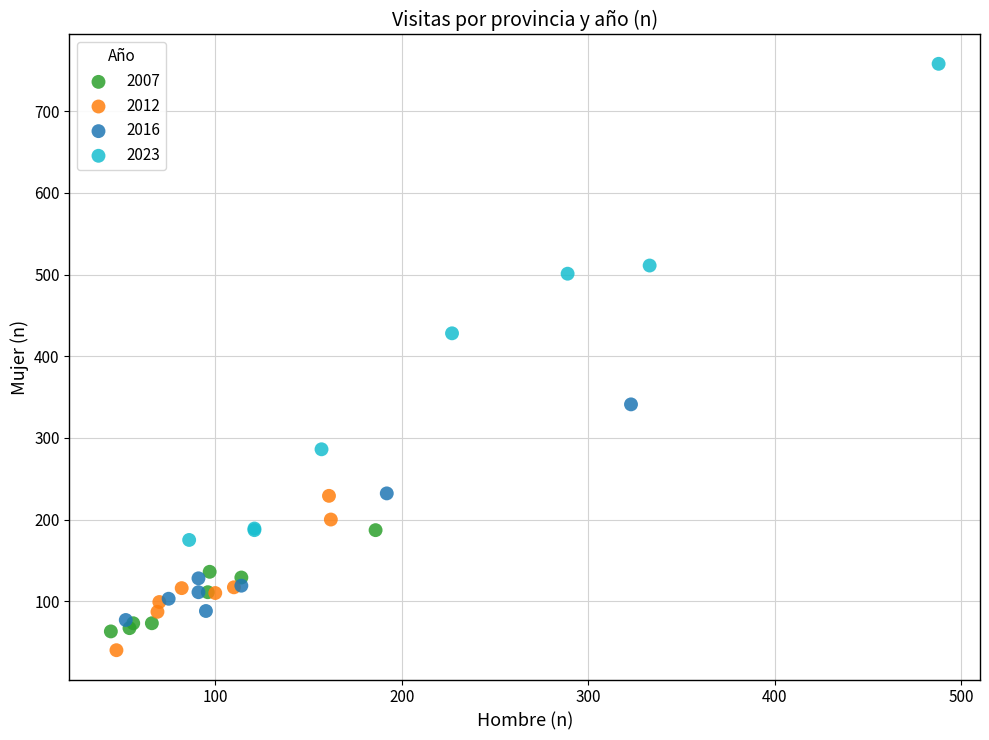

Which series has the largest Y range (max minus min)?

2023